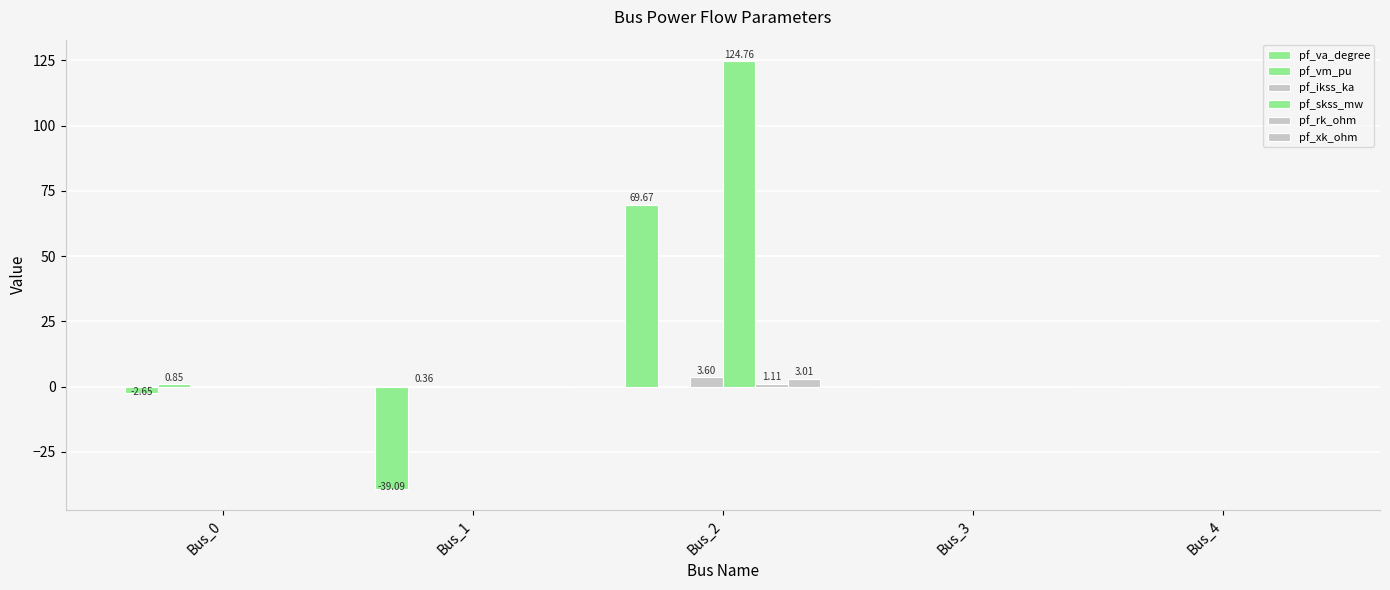

How many categories are shown in the chart?

5